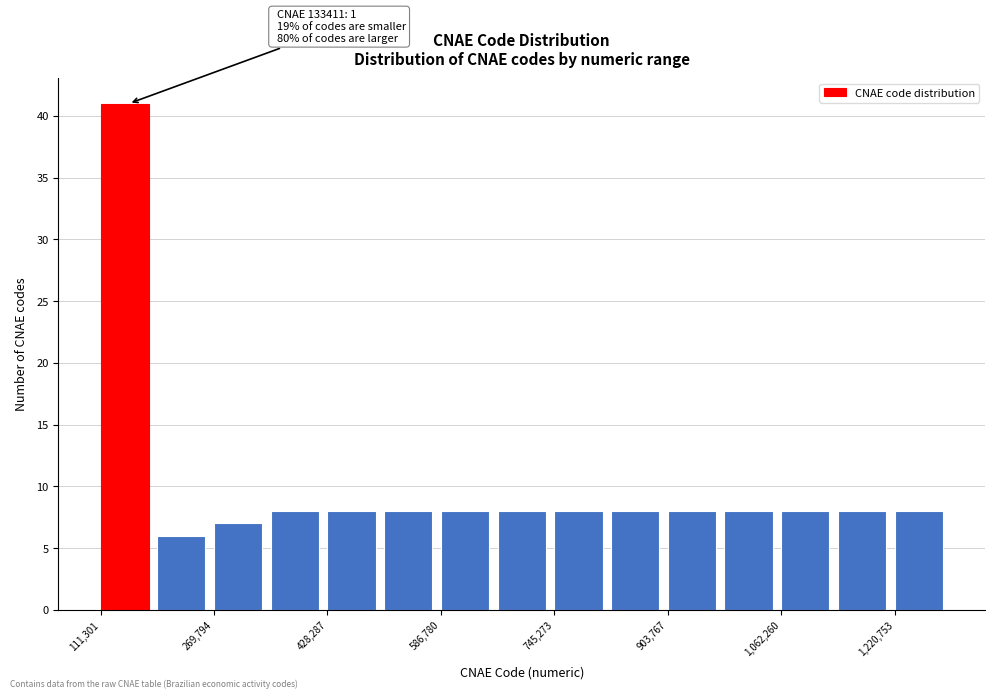

Read against the x-axis, roughly where is the centre of the tallest bar?

140000